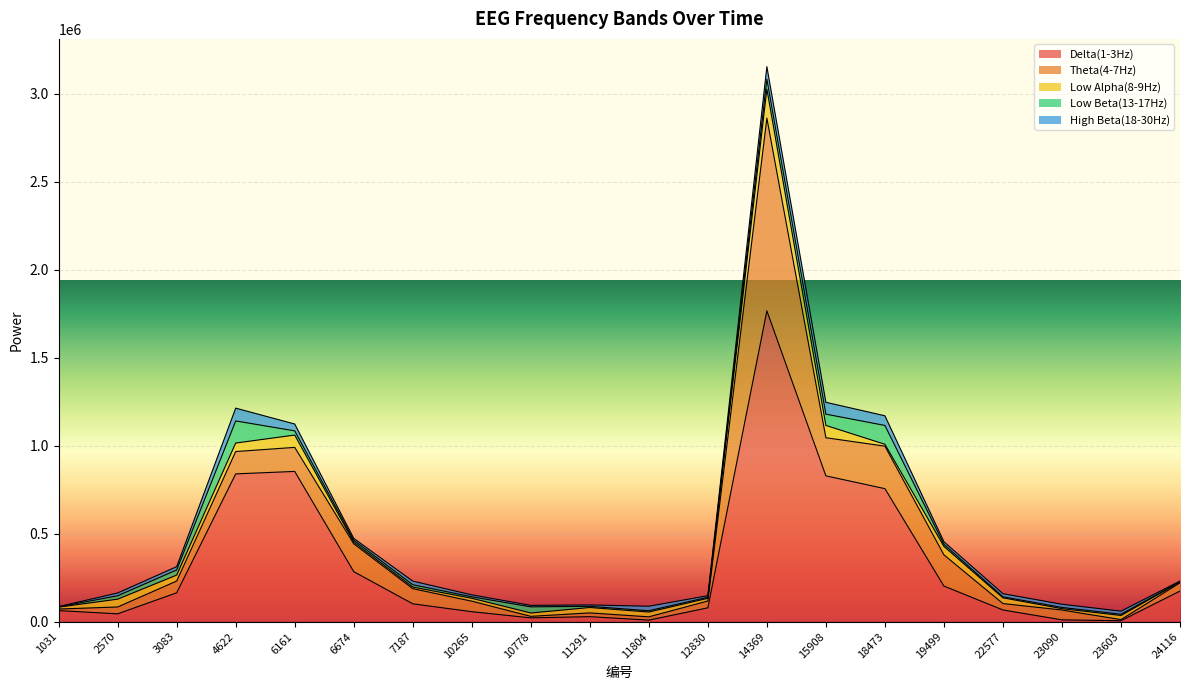

What is the spread (max minus min) of values at 15908?

764738